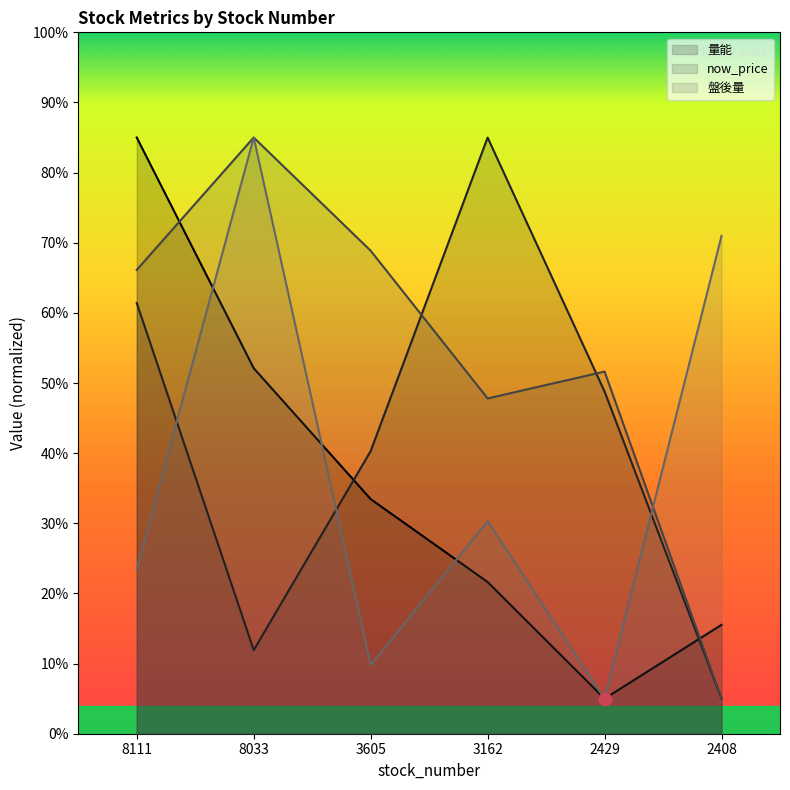

At which label does now_price reach its peak?

8033